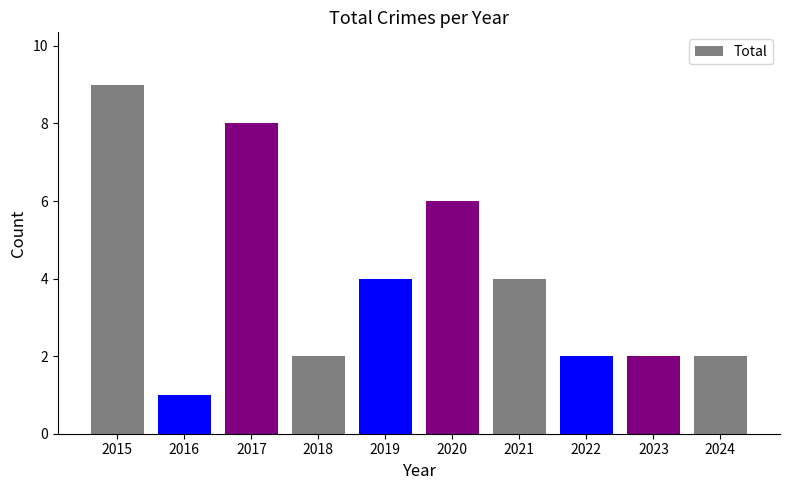

What is the sum of the values at 2015 and 2024?

11